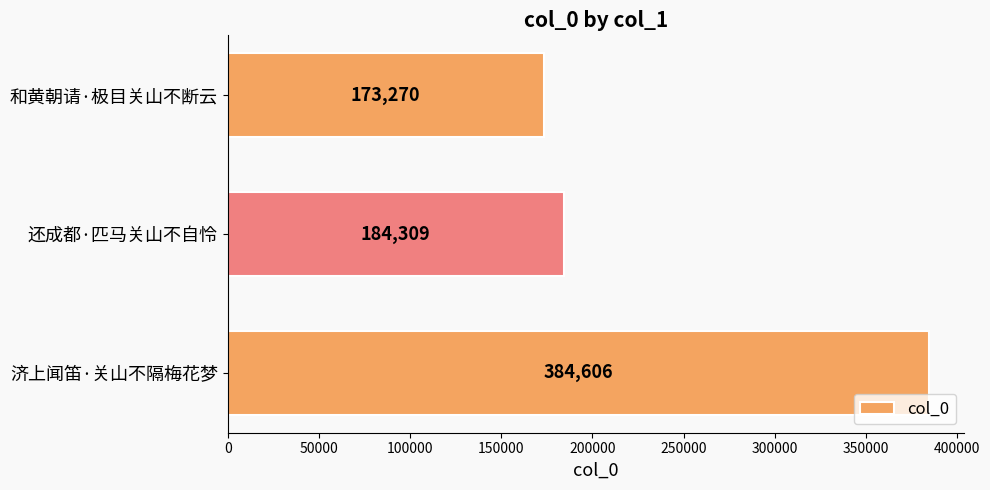

Reading top to bottom, what are all the values shown in this chart?

173270	184309	384606